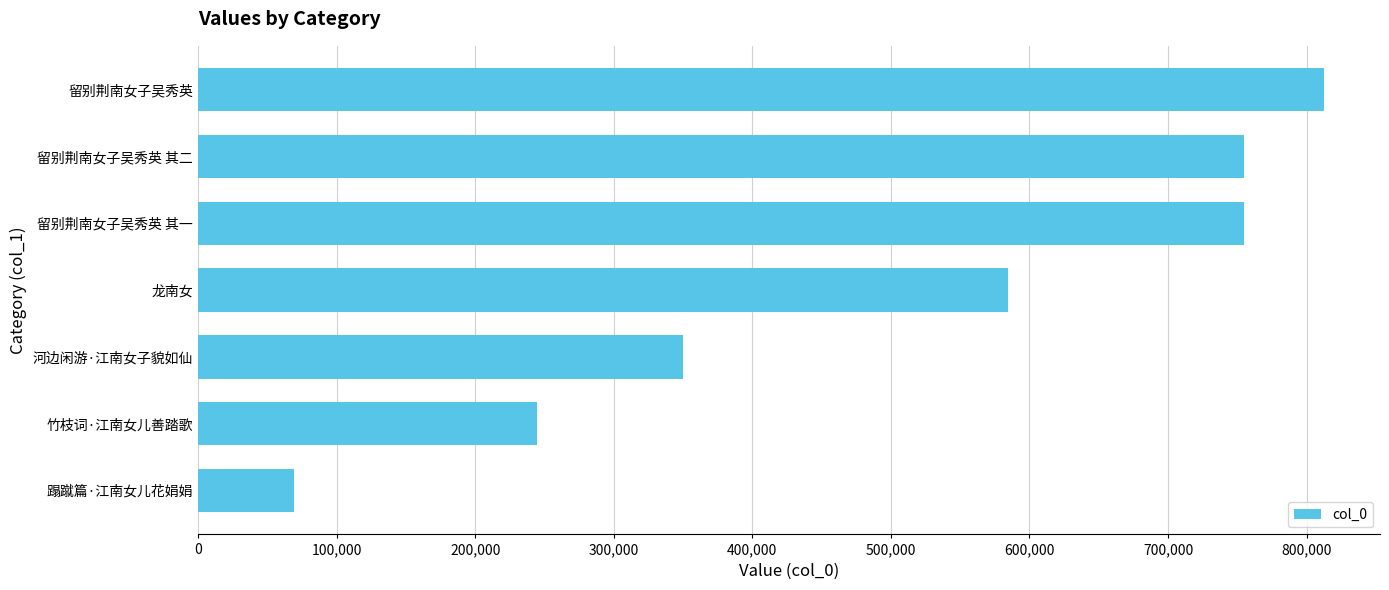

How many data points are less than 584227?

3